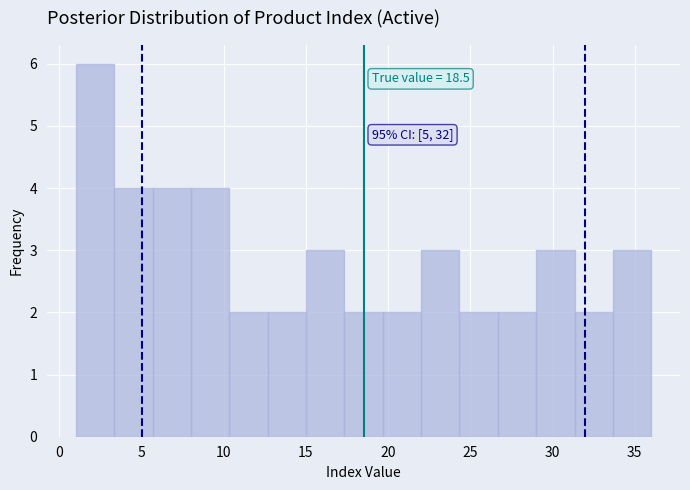

Which range on the x-axis has the tallest bar?

1.0 to 3.5